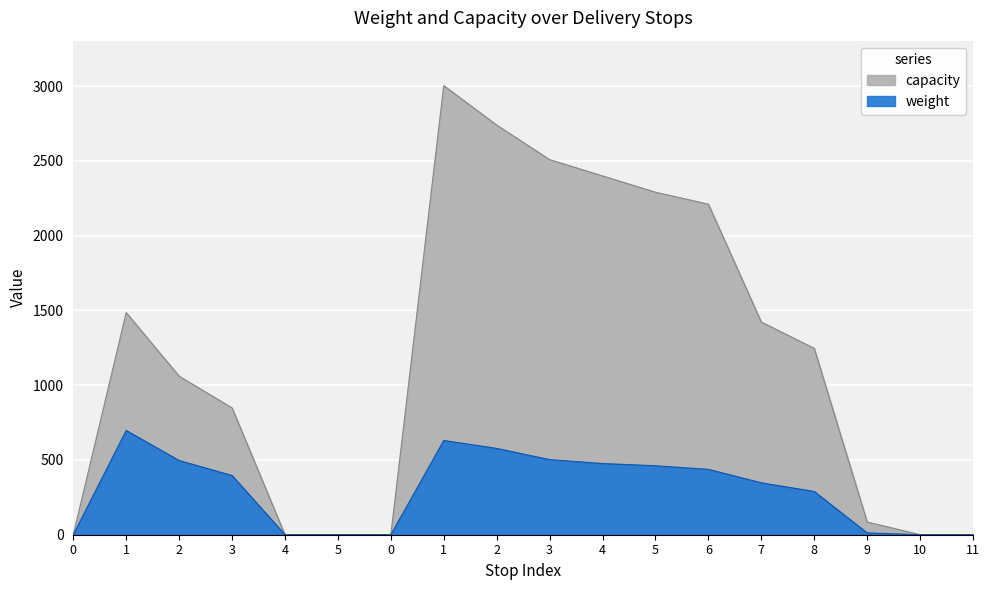

Rank the series by their average value, from lowest to highest.

weight, capacity